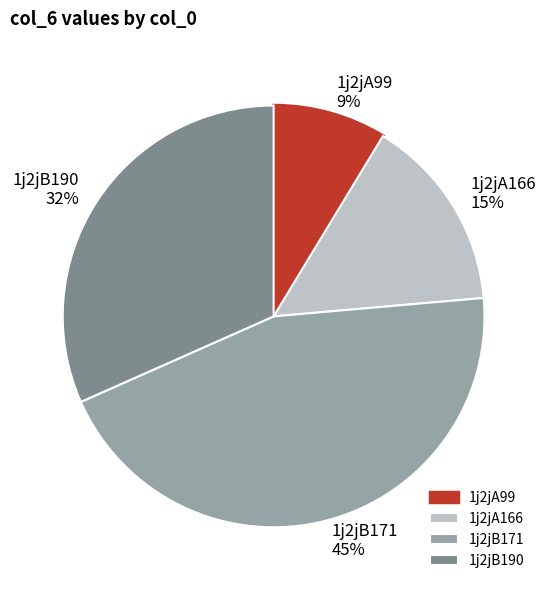

Which has a higher value, 1j2jA99 or 1j2jB190?

1j2jB190